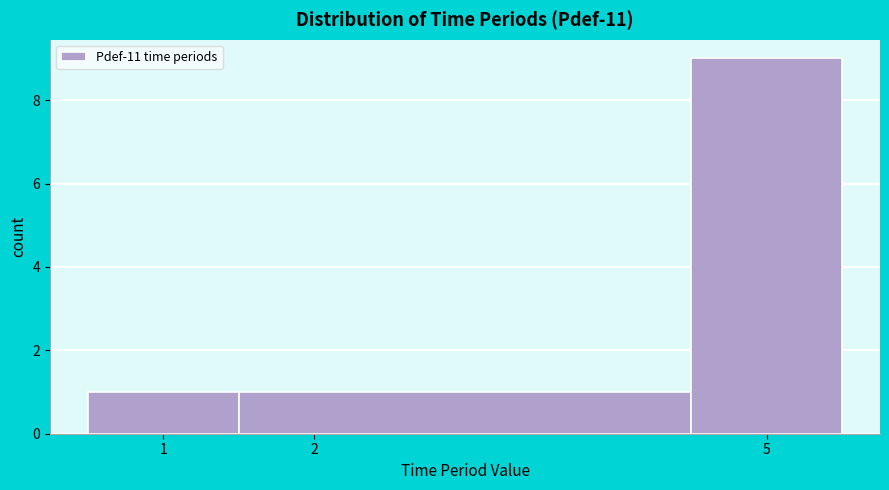

Reading left to right, transcribe this chart: for each bar, give the range it covers on the x-axis and its height. The values are not printed on the chart, so give them approximately, as read against the axis.

0.5 to 1.5: 1
1.5 to 4.5: 1
4.5 to 5.5: 9